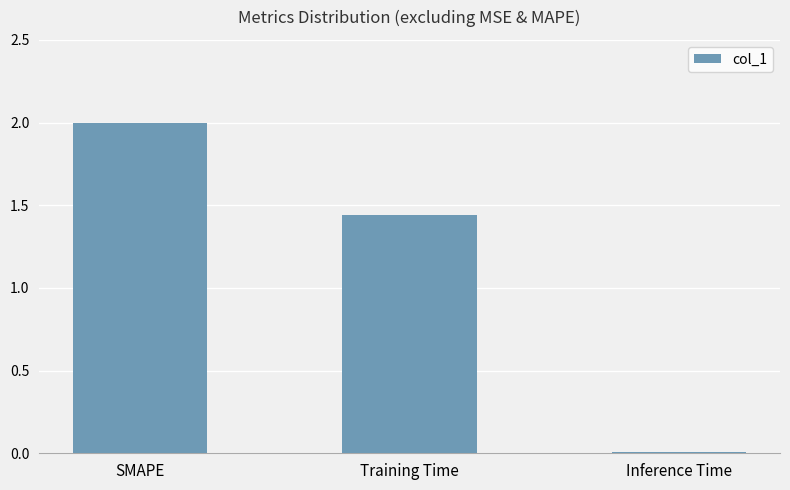

The value at SMAPE is 2.0. True or false?

True